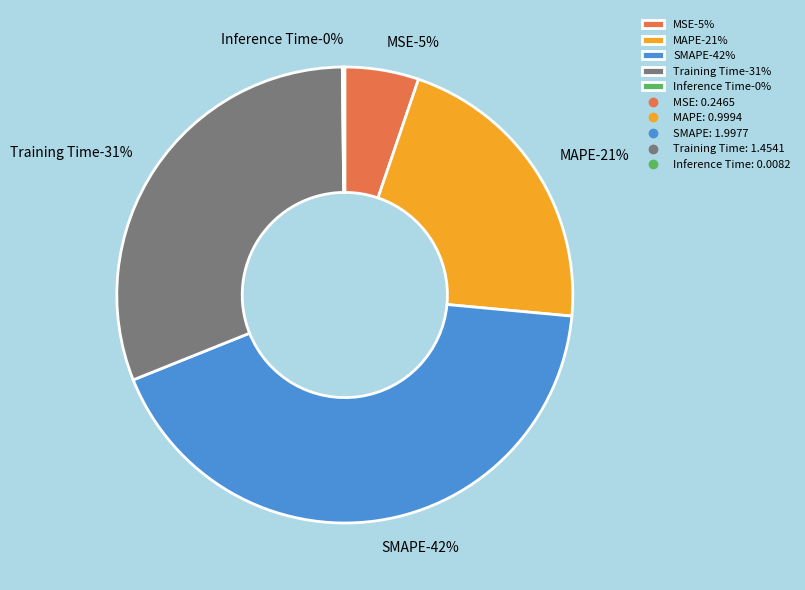

Count the number of slices in the pie.

5